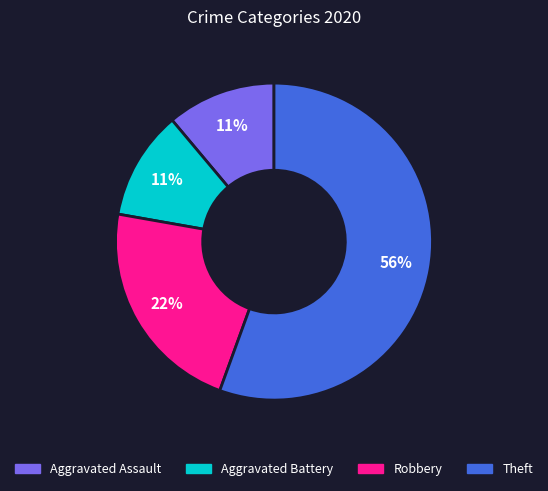

How many segments does this pie chart have?

4